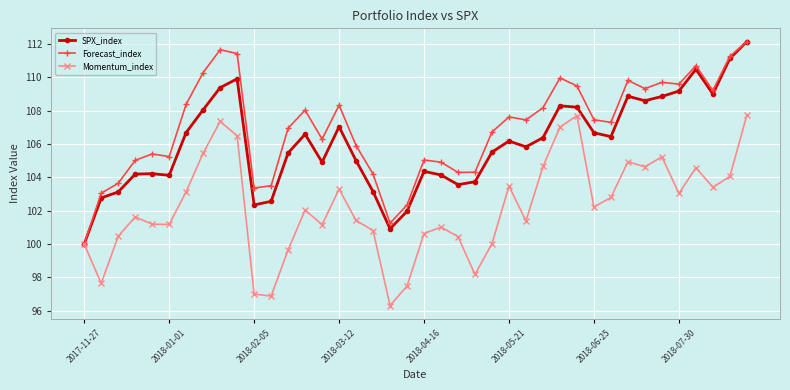

What is the minimum value for Forecast_index?

100.0